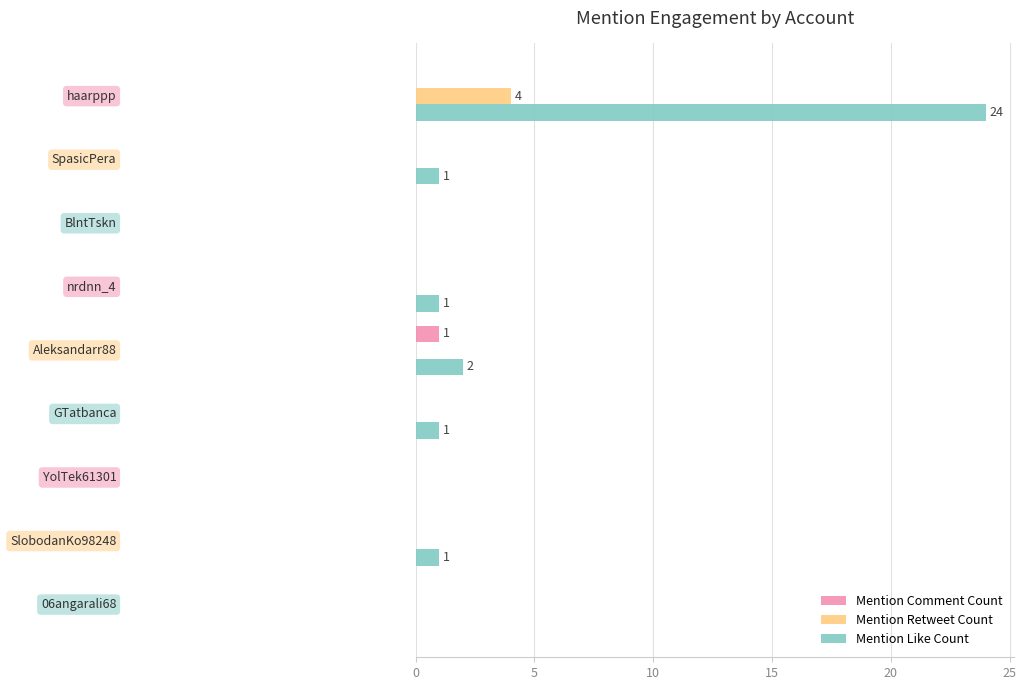

What is the sum of all Mention Like Count values?

30